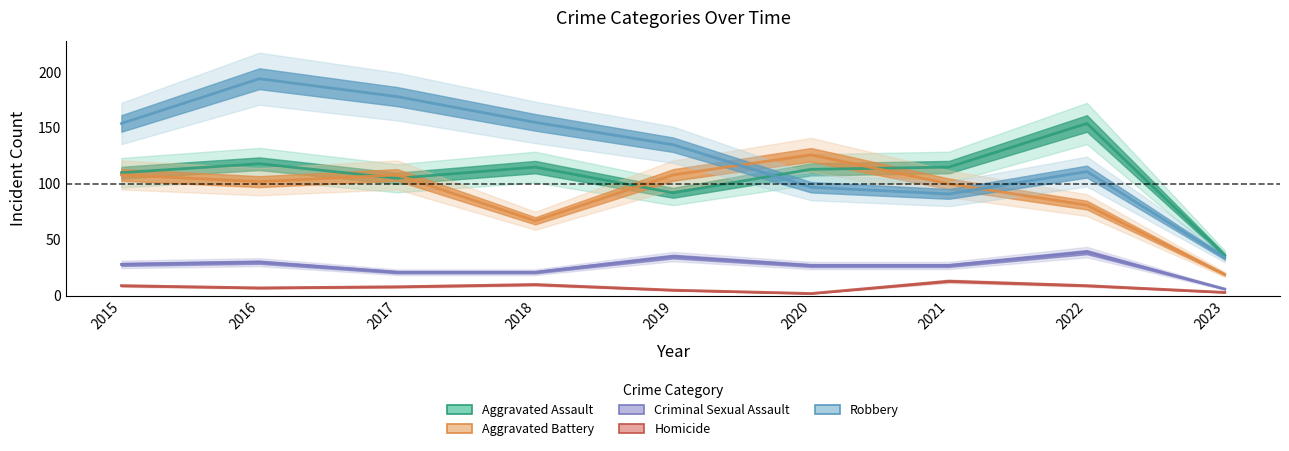

Is it true that Aggravated Assault equals 27 at 2020?

False